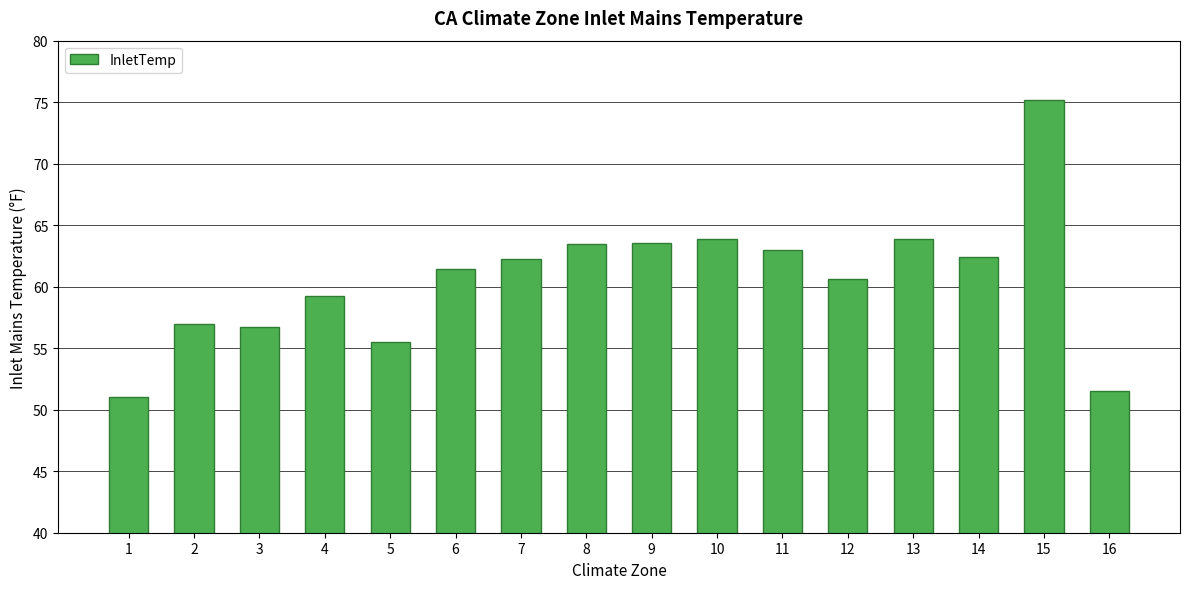

What is the value of the 16th bar from the left?

51.5